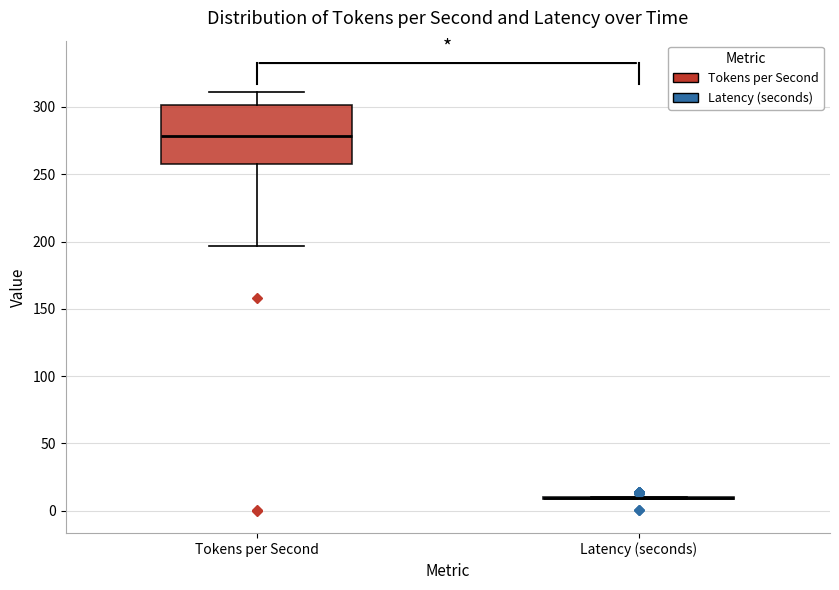

Reading left to right, read every box against the y-axis: the position of its median line, the range the box covers, and the ends of its whiskers. The values are not printed on the chart, so give them approximately, as read against the axis.

Tokens per Second: median 280, box 260 to 300, whiskers 195 to 310
Latency (seconds): box collapsed to a line at 10, whiskers 10 to 10